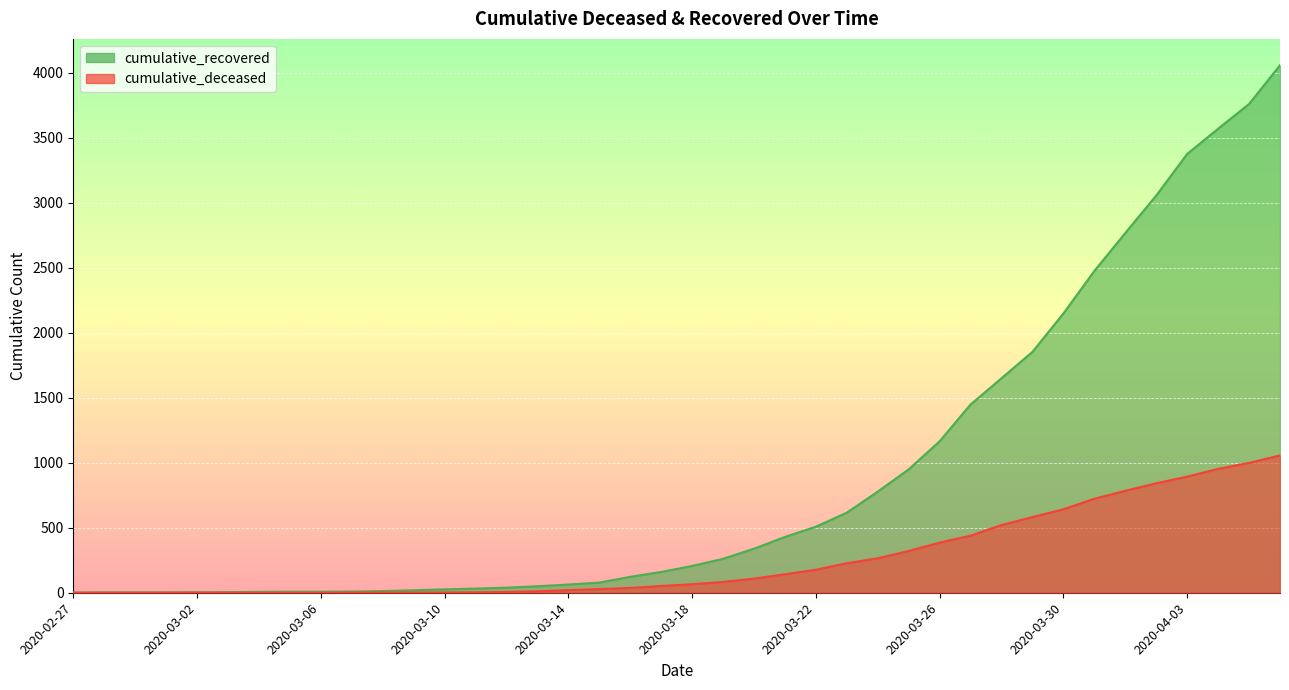

What position from the left is 2020-03-11?

14